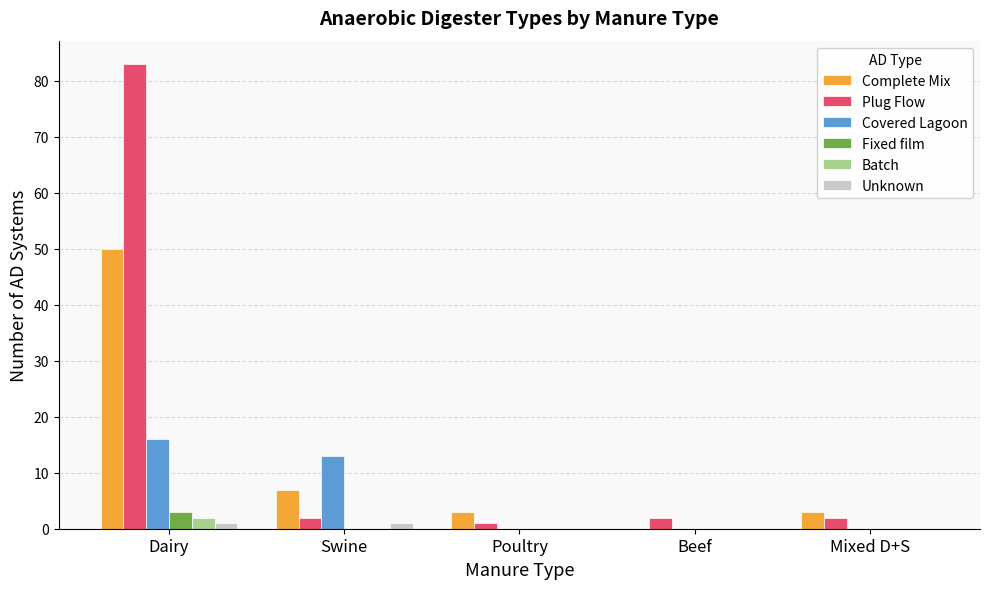

What is the difference between the Complete Mix values at Swine and Mixed D+S?

4